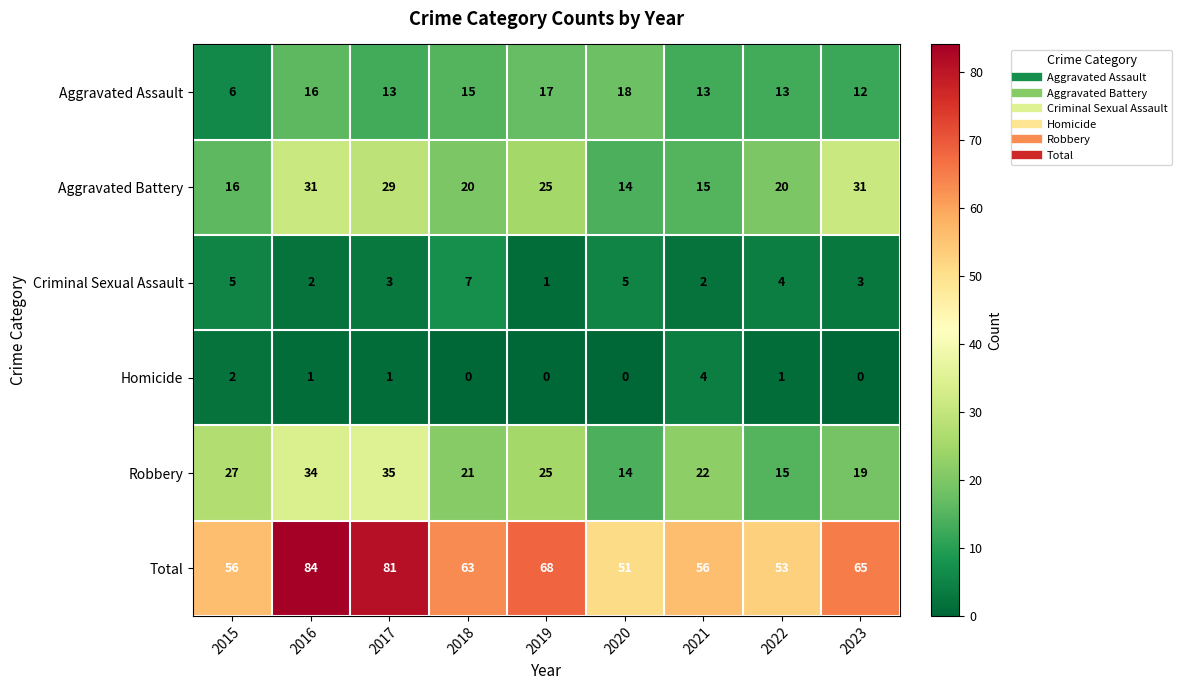

What is the sum of all Criminal Sexual Assault values?

32